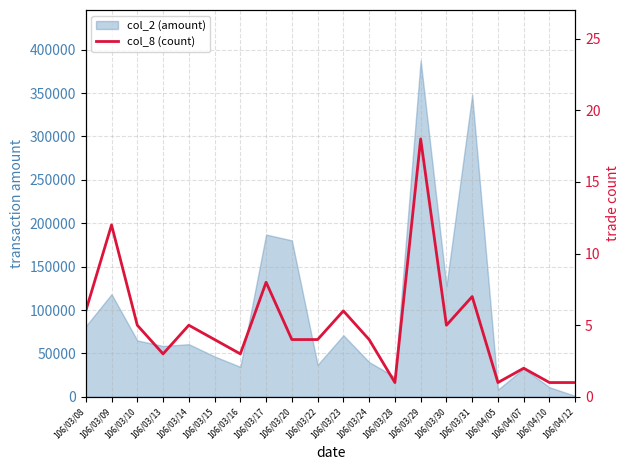

Between 106/03/29 and 106/03/13, which is larger?

106/03/29